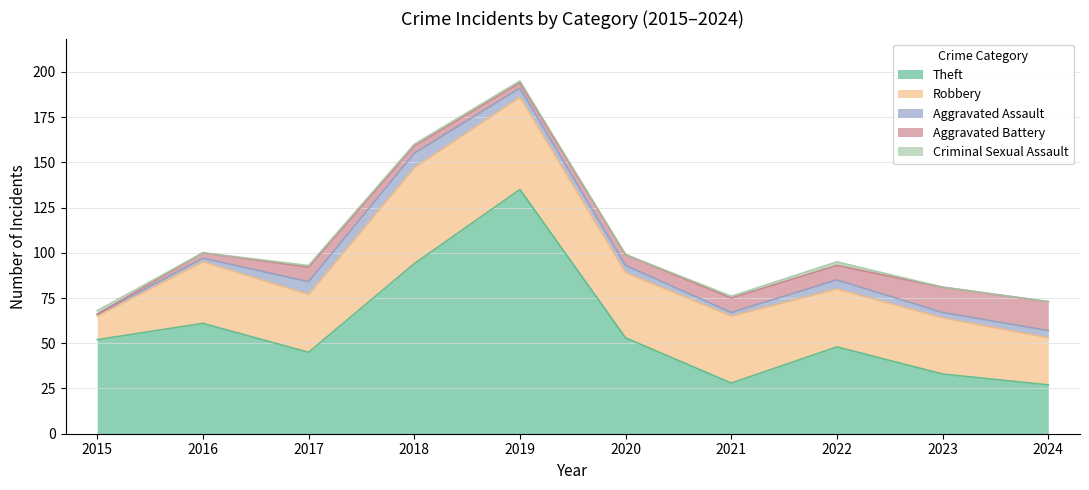

What is the highest value of the Theft series?

135